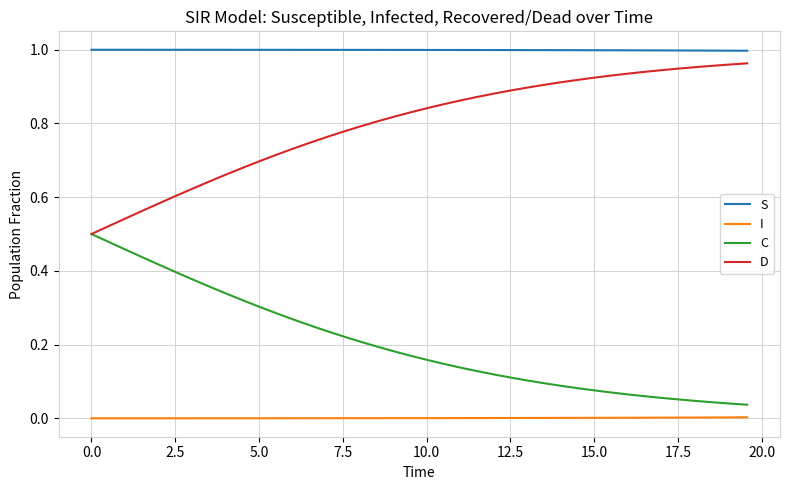

Is this an area chart (filled region under the line)?

No